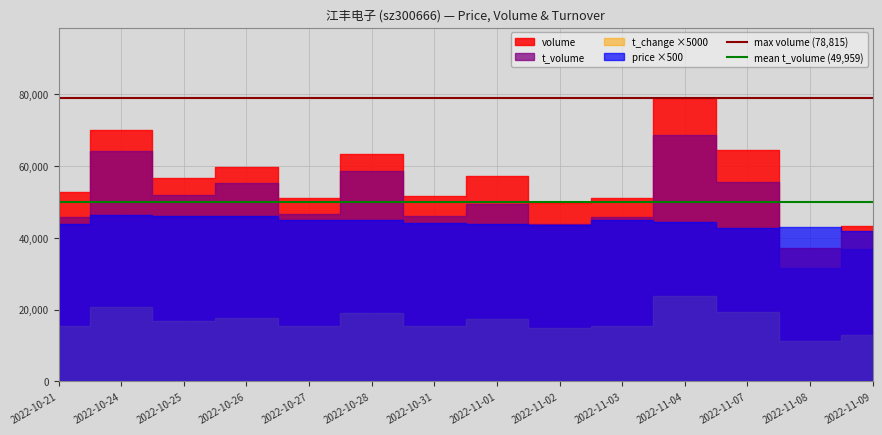

Is the value of max volume (78,815) at 2022-10-21 greater than the value of mean t_volume (49,959) at 2022-10-24?

Yes